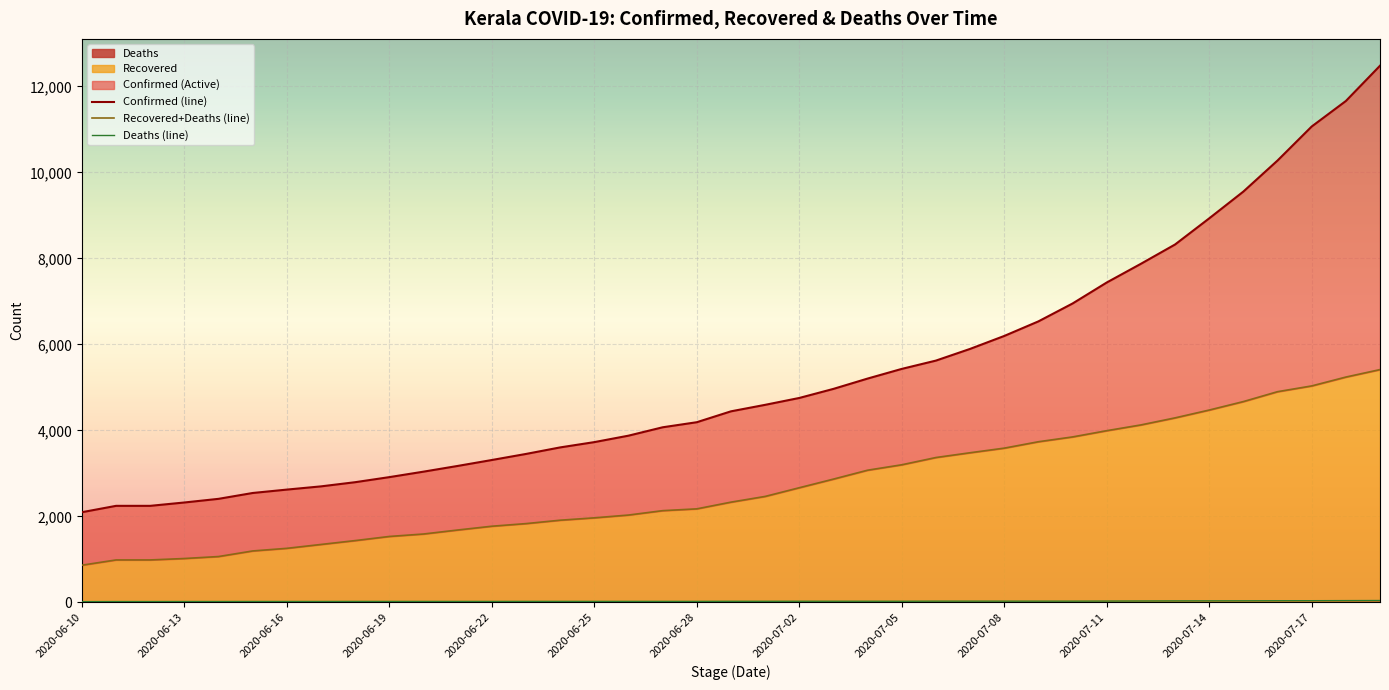

Is it true that Confirmed equals 13897 at 2020-07-14?

False